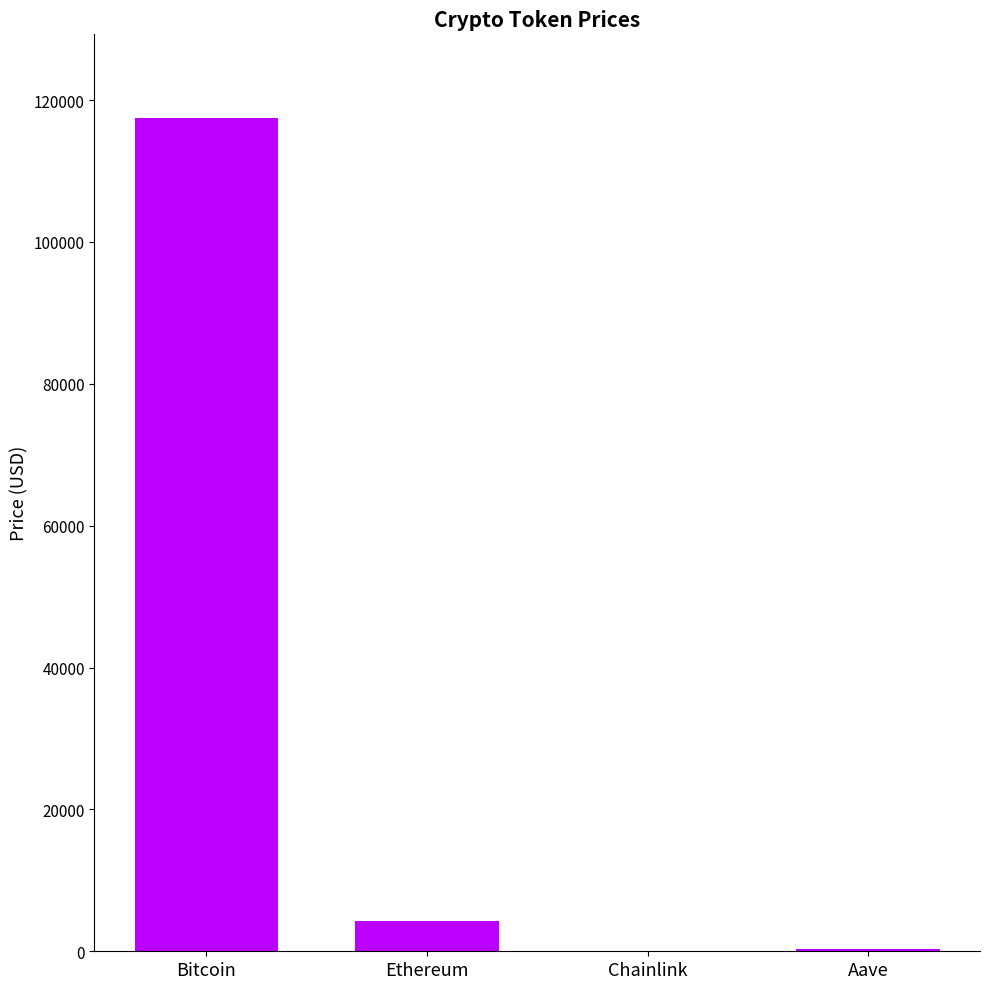

What is the change in value from Bitcoin to Chainlink?

-117495.4